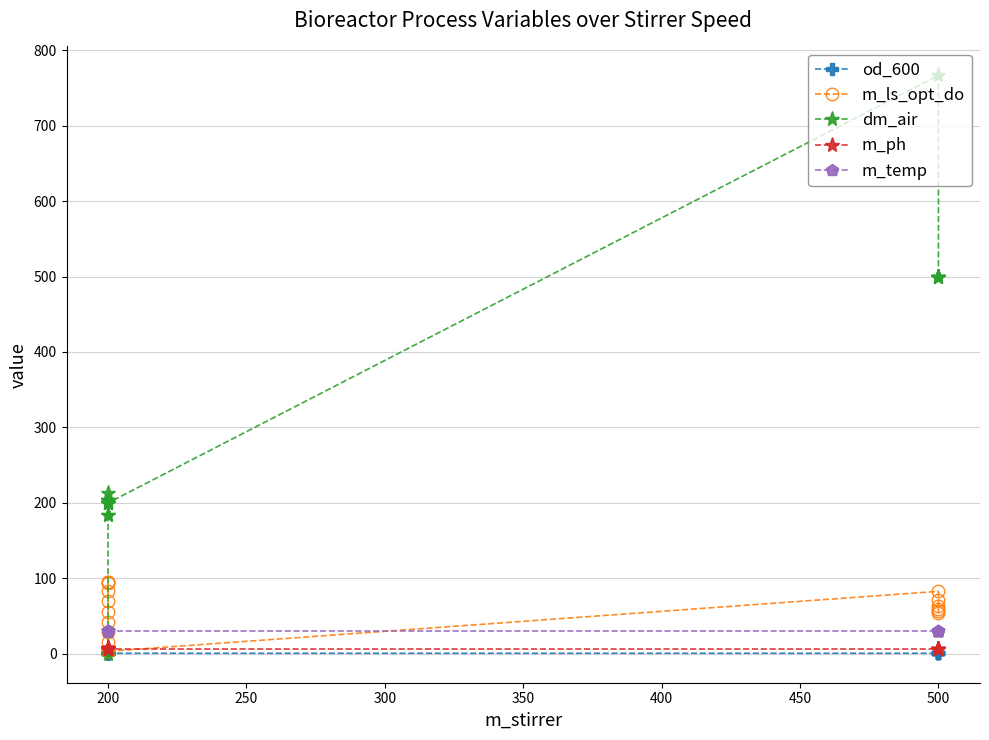

How many data points in m_temp are less than 30?

4